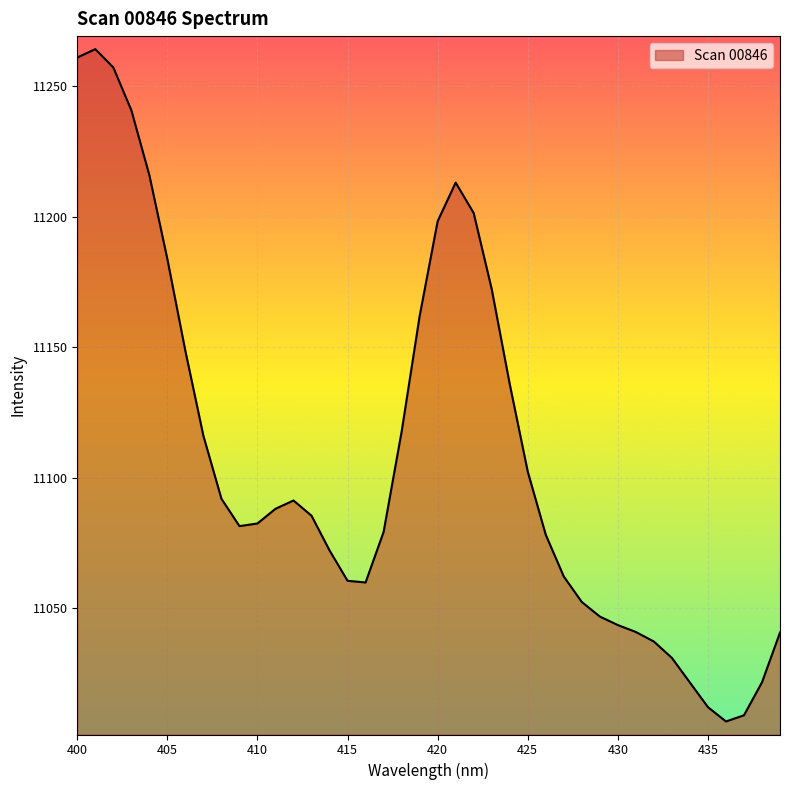

What is the maximum value shown in the chart?

11264.3